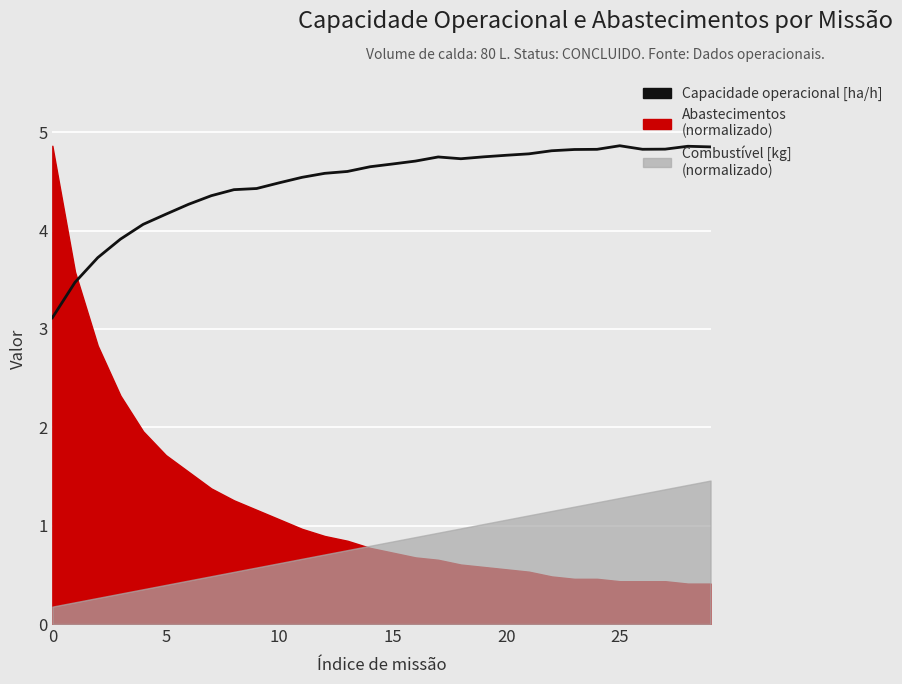

What is the maximum value shown in the chart?

4.9